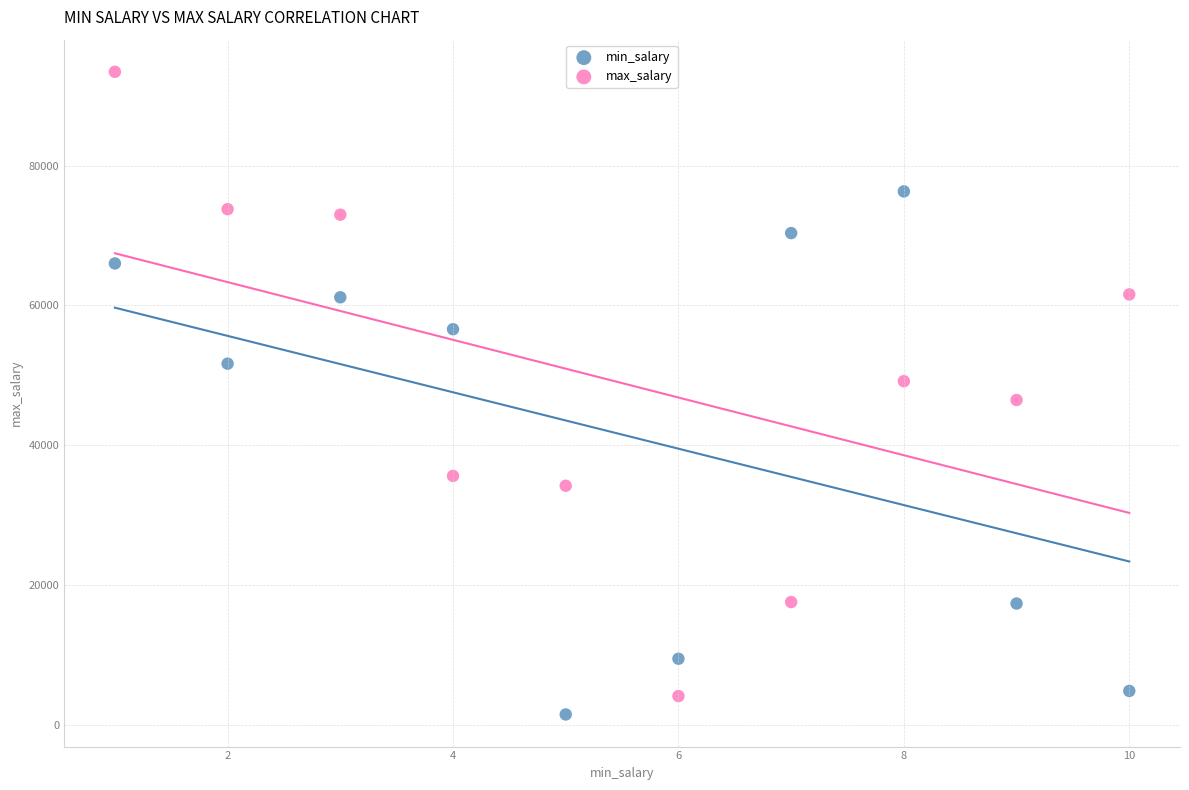

Which series has the largest Y range (max minus min)?

max_salary